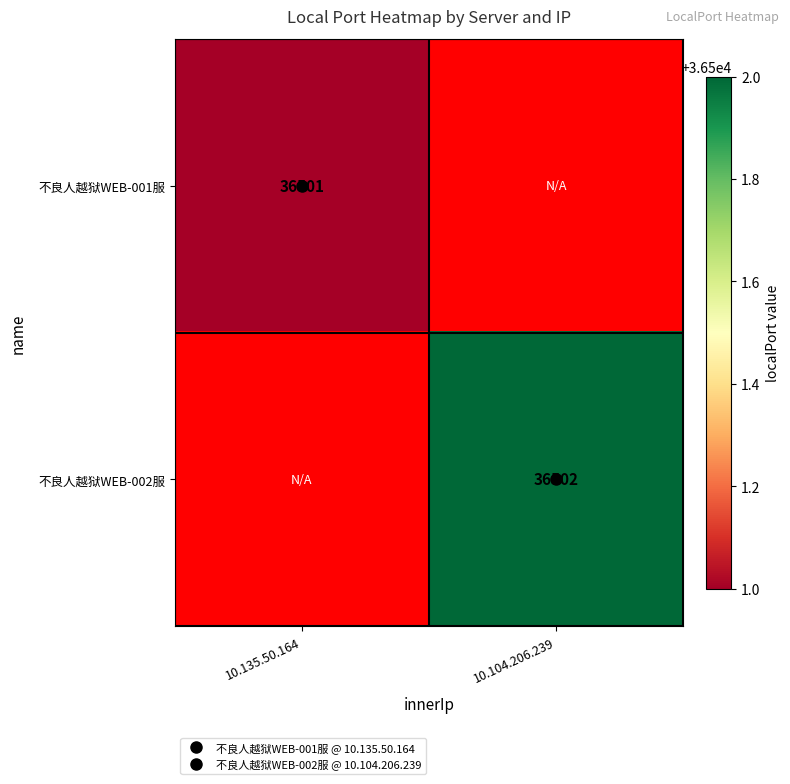

Is it true that 不良人越狱WEB-002服 equals 36502.0 at 10.104.206.239?

True